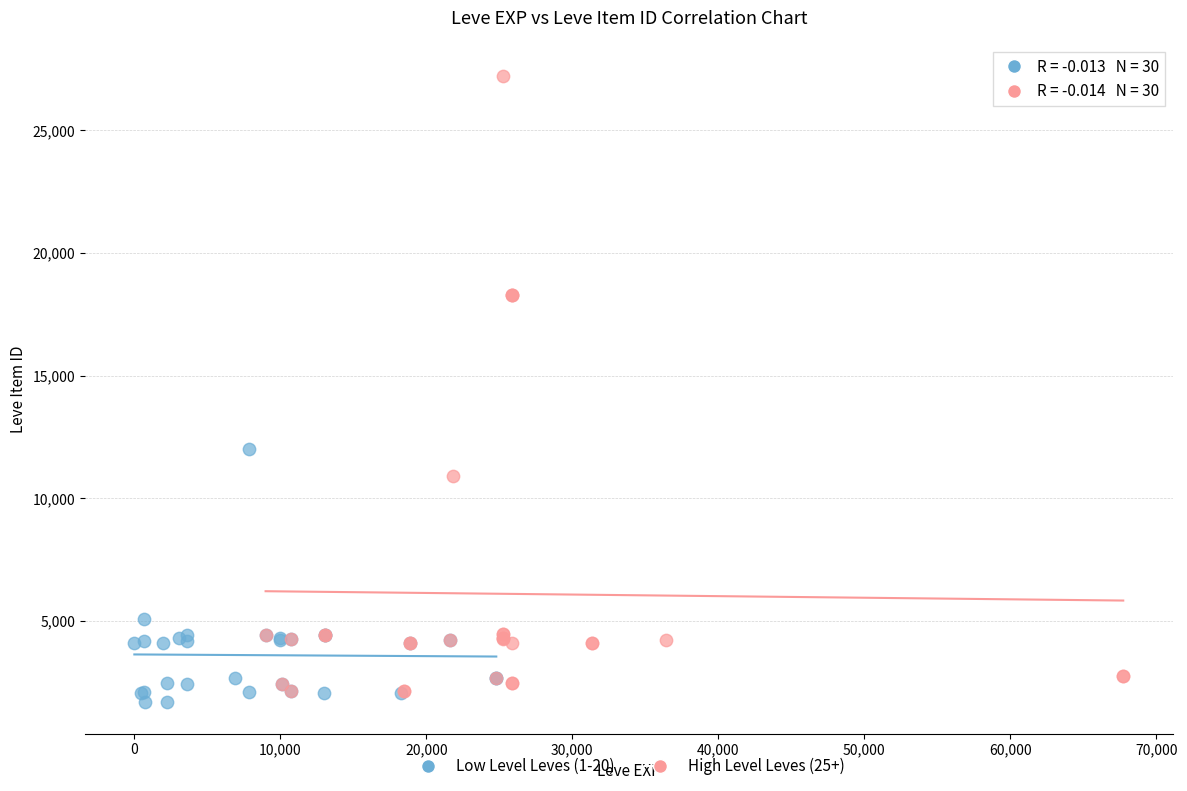

Which series reaches the maximum Y coordinate?

High Level Leves (25+)